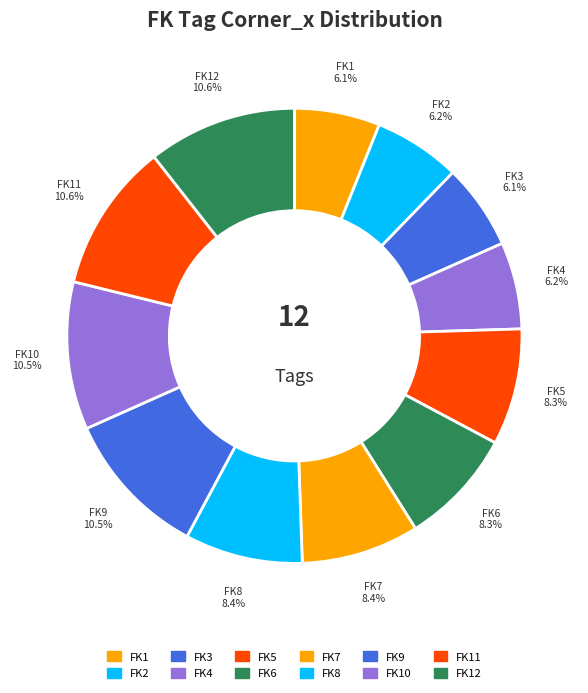

Is FK4 the majority of the pie?

No